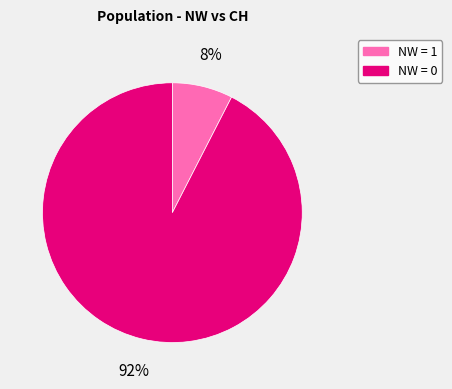

Does any single category account for the majority?

Yes